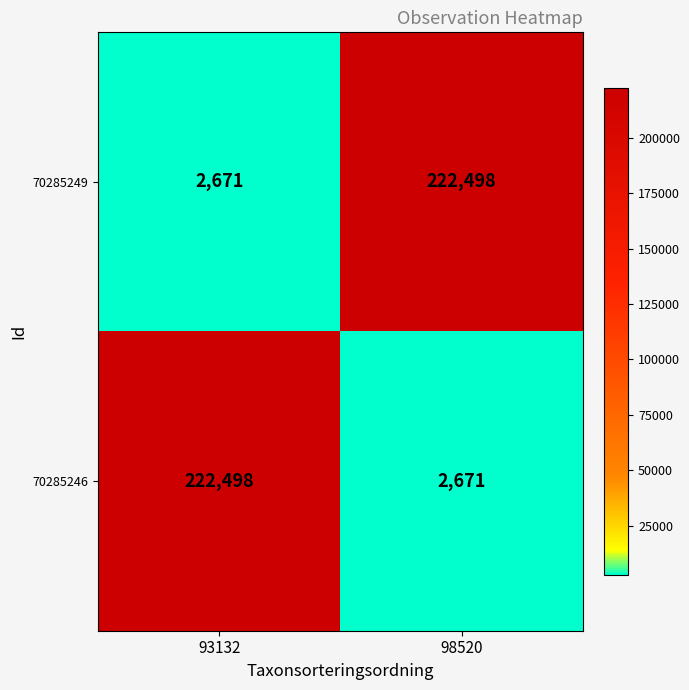

What is the difference between the highest and lowest values at 93132?

219827